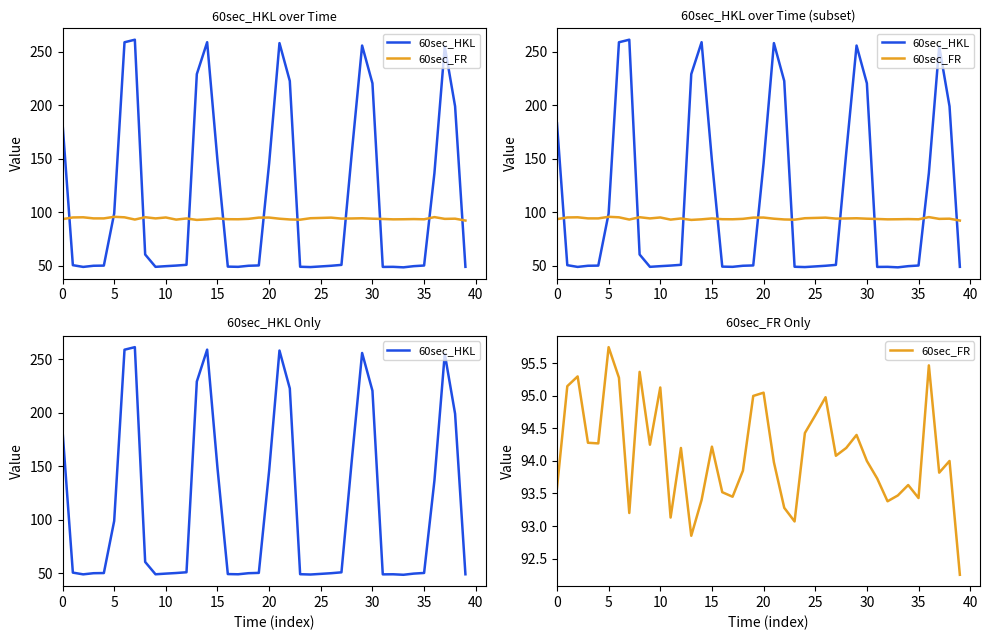

Is it true that 60sec_HKL equals 50.2 at 11?

True